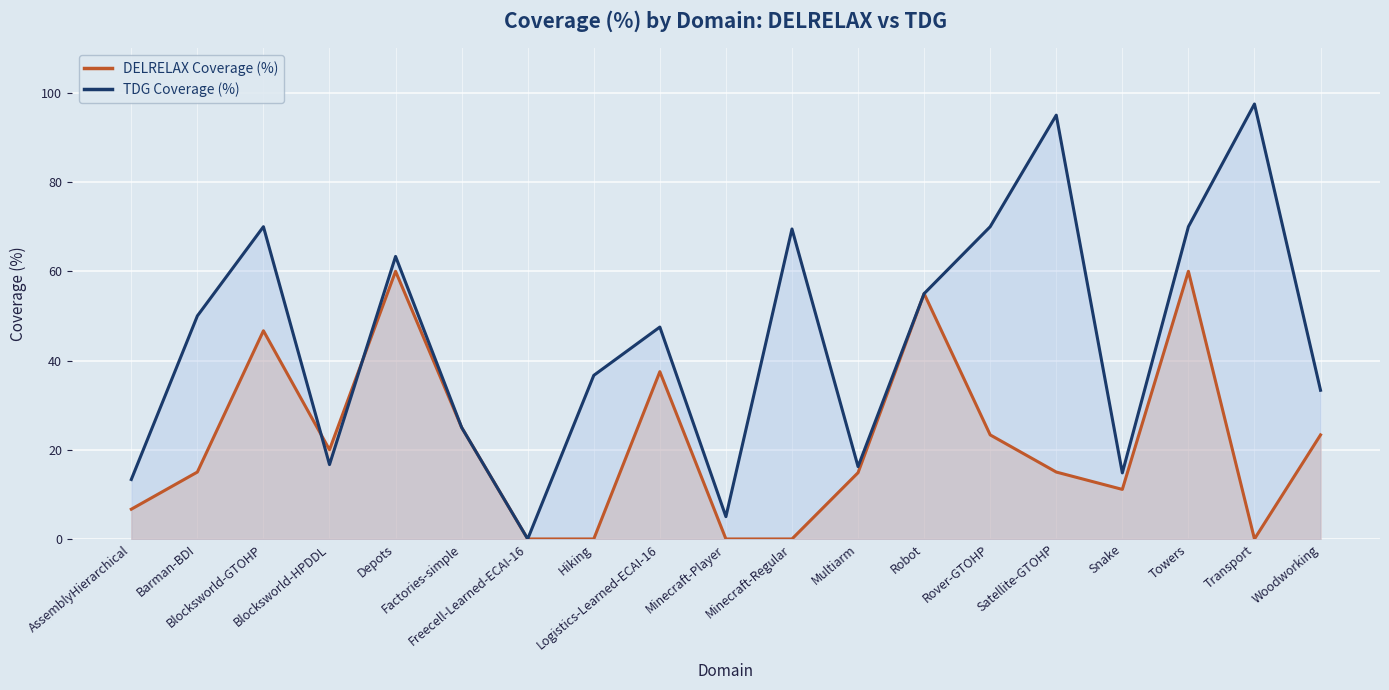

After their last crossing, which series has the higher values: TDG Coverage (%) or DELRELAX Coverage (%)?

TDG Coverage (%)